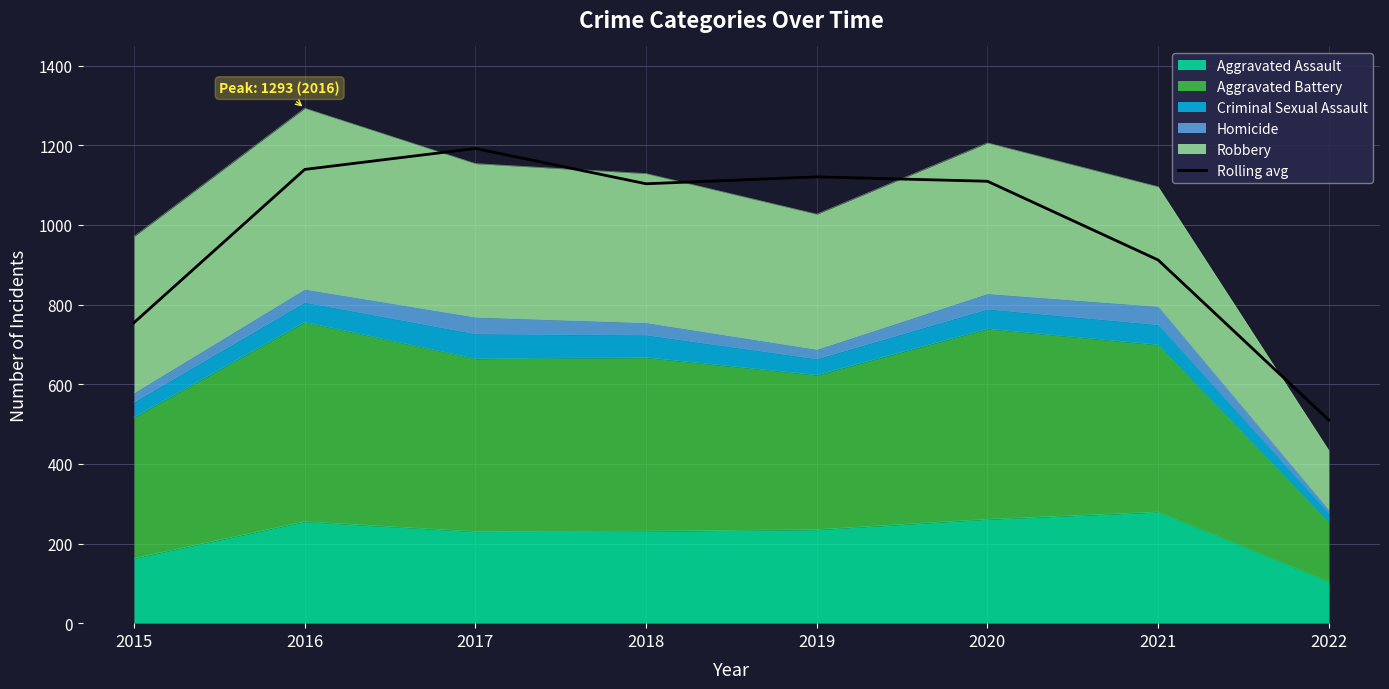

What is the difference between the second highest and minimum values?

629.3